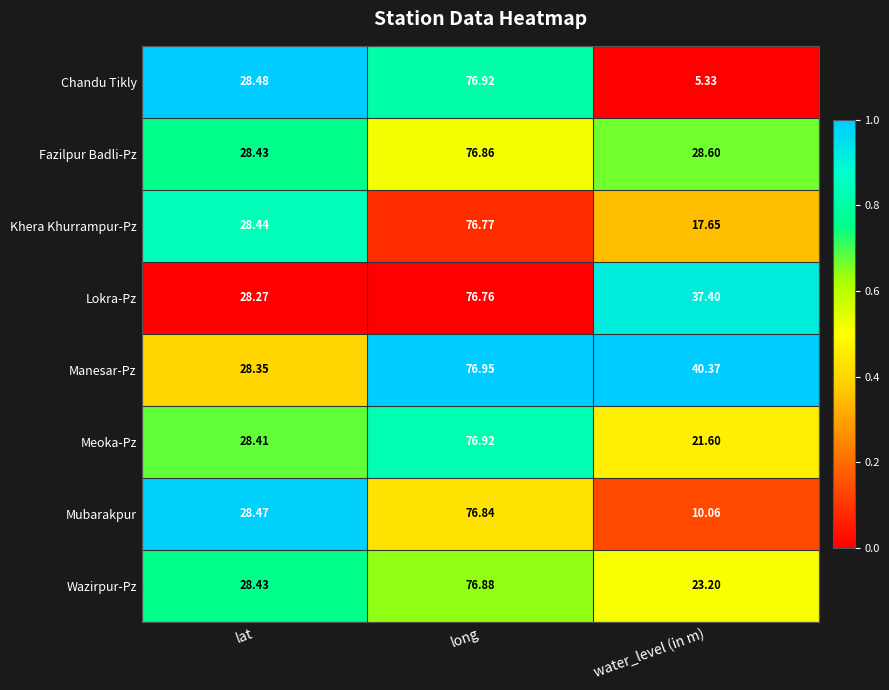

Which series has the widest spread of values?

Chandu Tikly